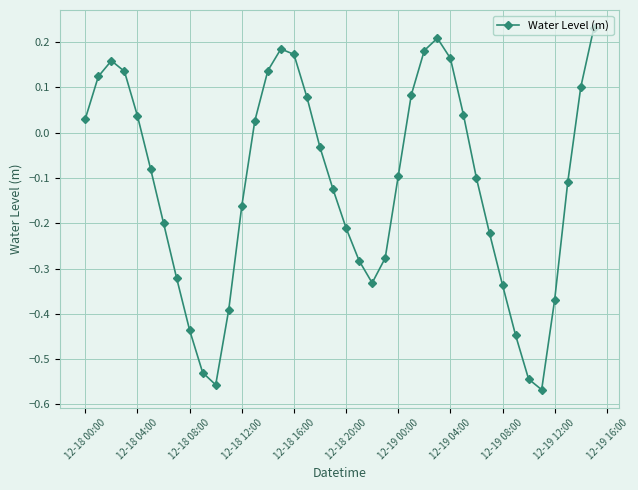

How many interior local valleys (lower than both neighbors) does the data have?

3